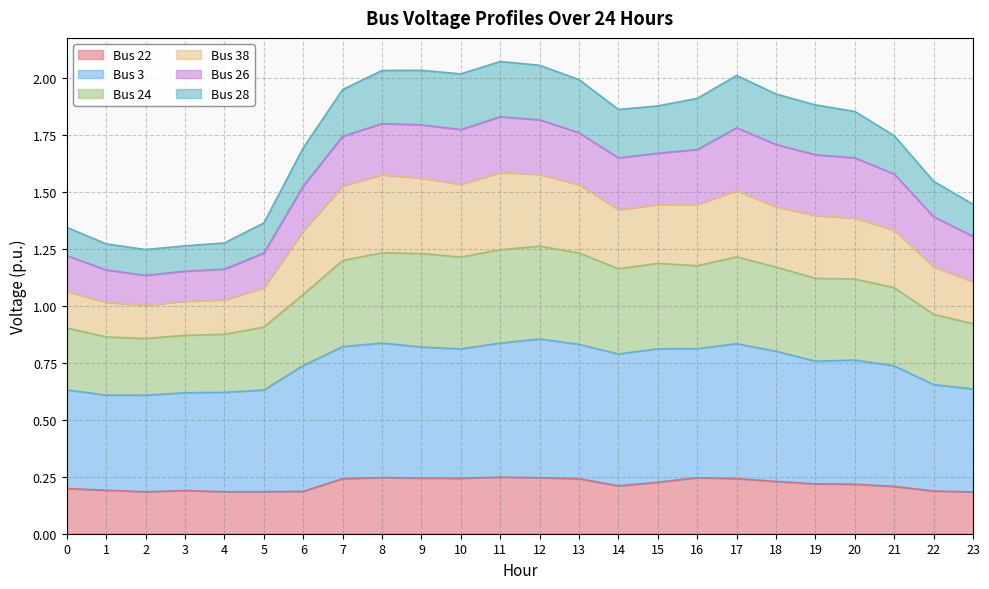

What is the value of the Bus 3 point at the 24th from the left?

0.6